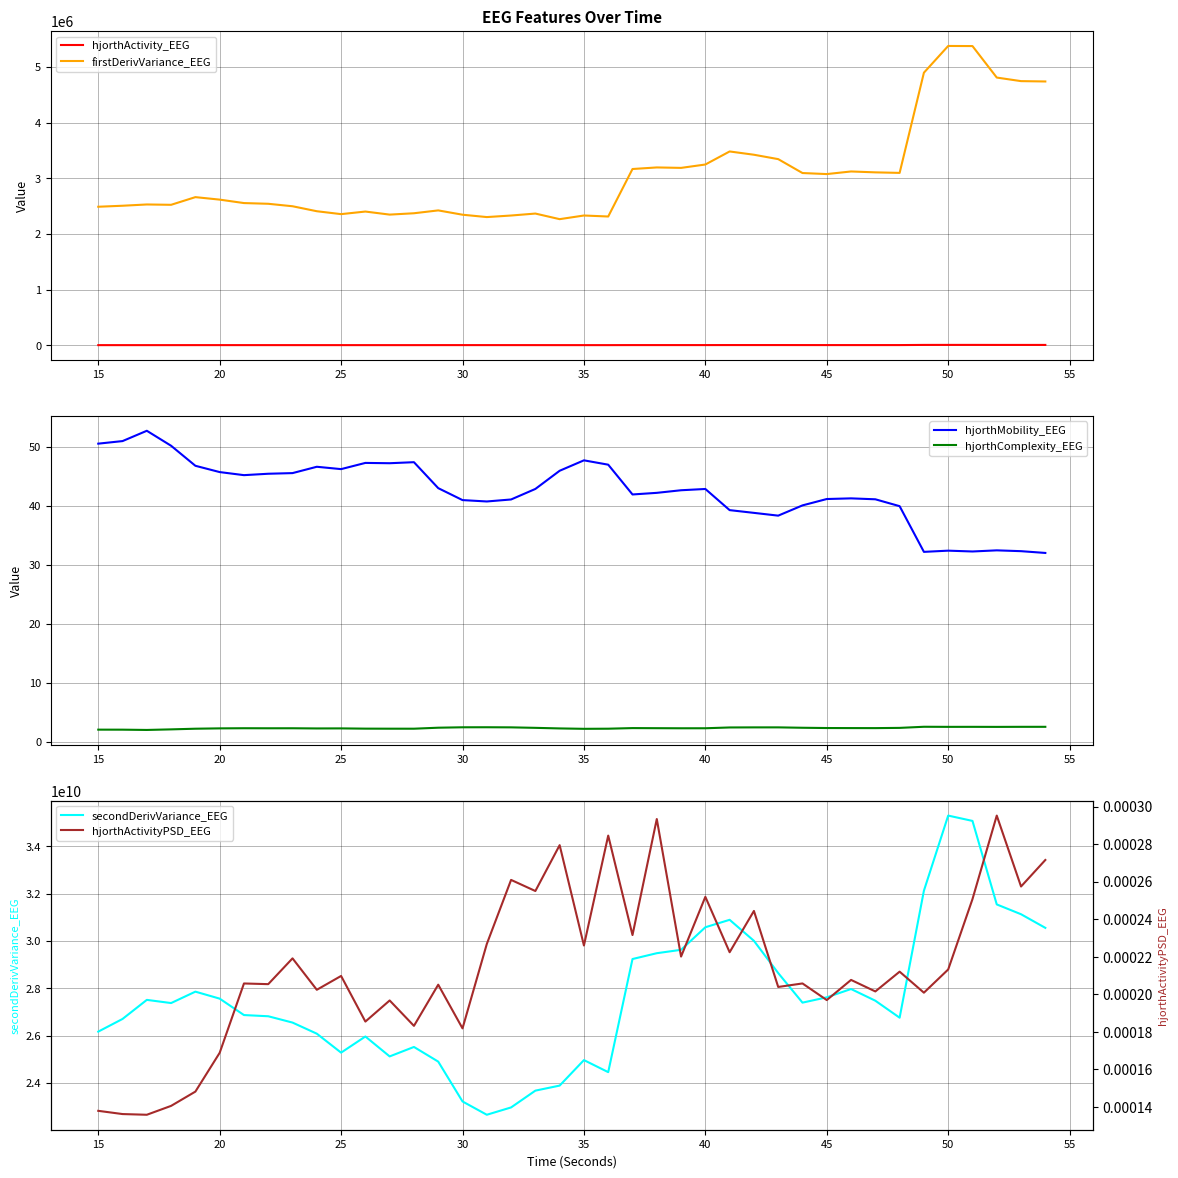

True or false: hjorthActivity_EEG and firstDerivVariance_EEG intersect in this chart.

False